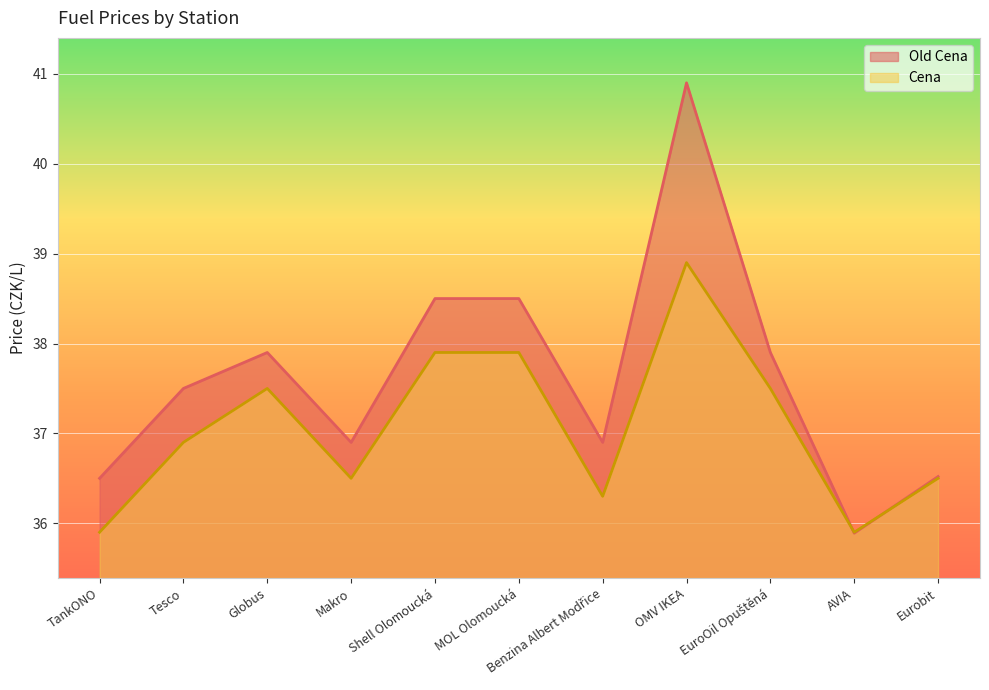

Reading left to right, list all the values displayed in this chart.

Old Cena: 36.5	37.5	37.9	36.9	38.5	38.5	36.9	40.9	37.9	35.9	36.5
Cena: 35.9	36.9	37.5	36.5	37.9	37.9	36.3	38.9	37.5	35.9	36.5